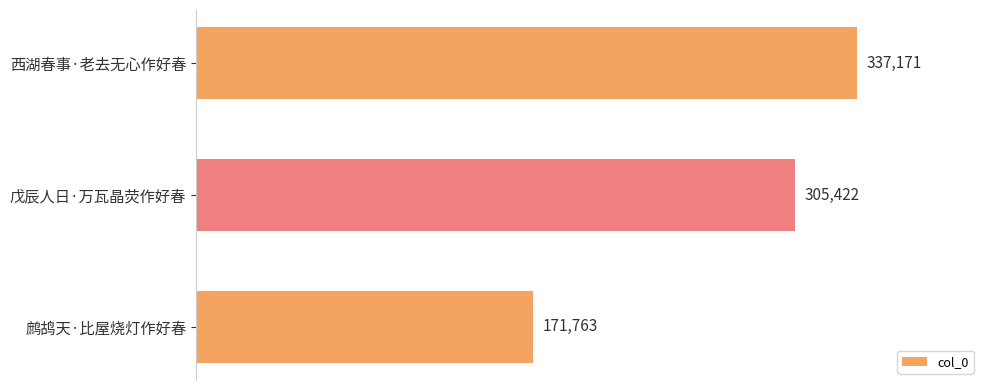

How many values are below 305422?

1